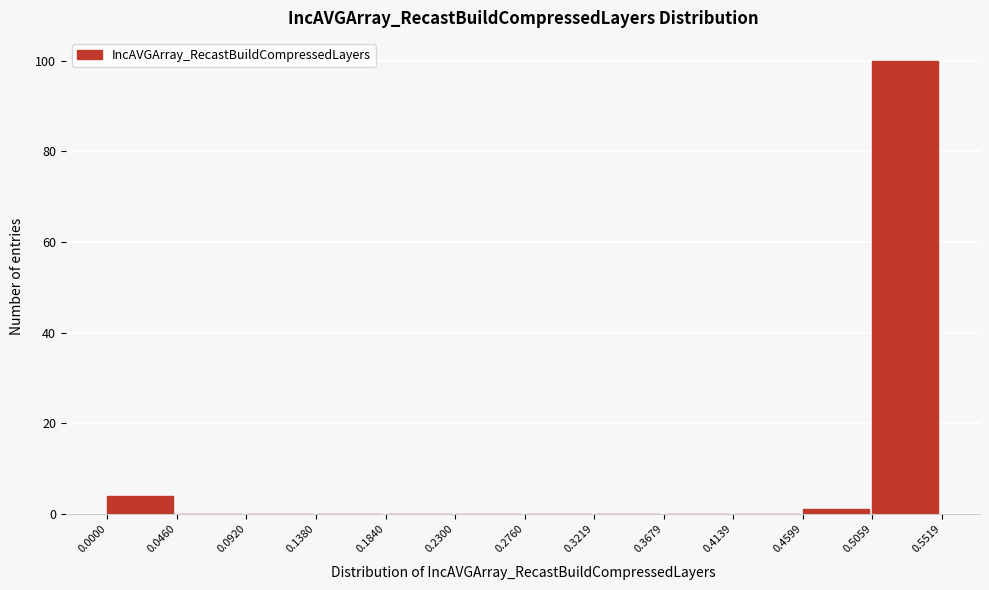

Reading left to right, transcribe this chart: for each bar, give the range it covers on the x-axis and its height. The values are not printed on the chart, so give them approximately, as read against the axis.

0.0000 to 0.0460: 4
0.0460 to 0.0920: 0
0.0920 to 0.1380: 0
0.1380 to 0.1840: 0
0.1840 to 0.2300: 0
0.2300 to 0.2760: 0
0.2760 to 0.3219: 0
0.3219 to 0.3679: 0
0.3679 to 0.4139: 0
0.4139 to 0.4599: 0
0.4599 to 0.5059: under 2
0.5059 to 0.5519: 100